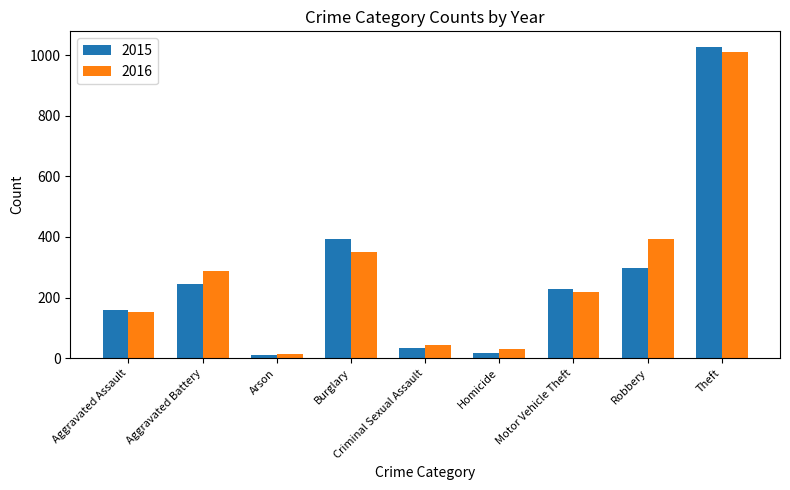

The 2015 series shows 395 at Motor Vehicle Theft. True or false?

False